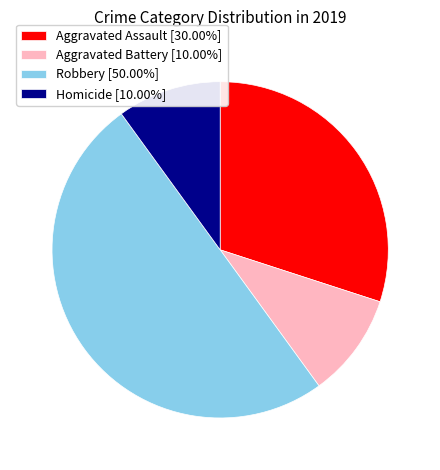

Does Aggravated Battery [10.00%] account for over 50% of the chart?

No